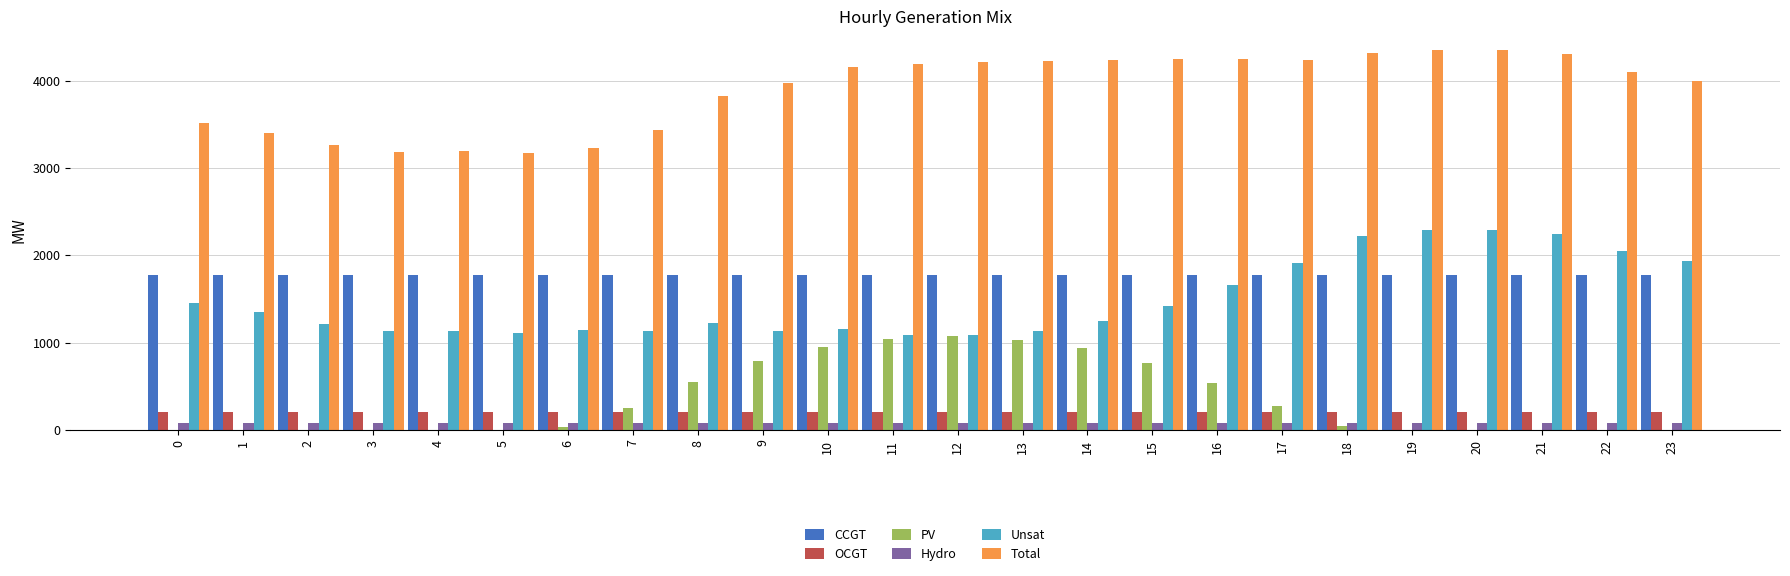

Does the chart contain stacked bars?

No